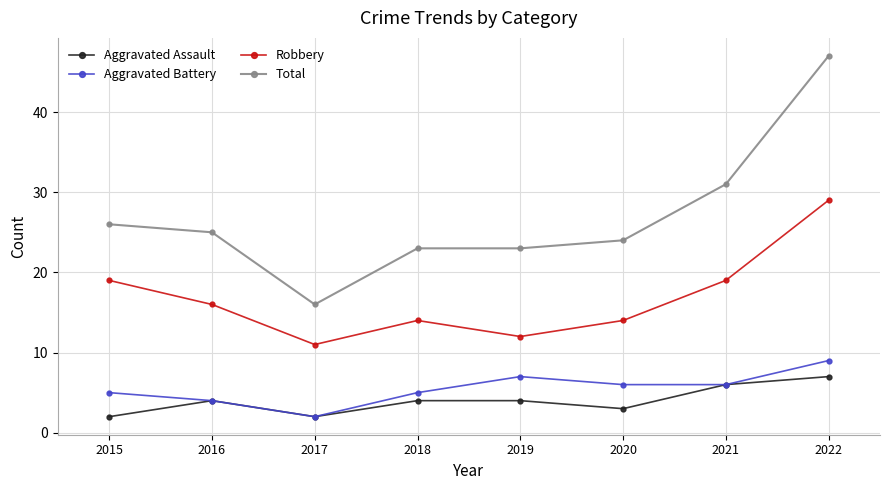

At 2019, list the series in order from smallest to largest.

Aggravated Assault, Aggravated Battery, Robbery, Total